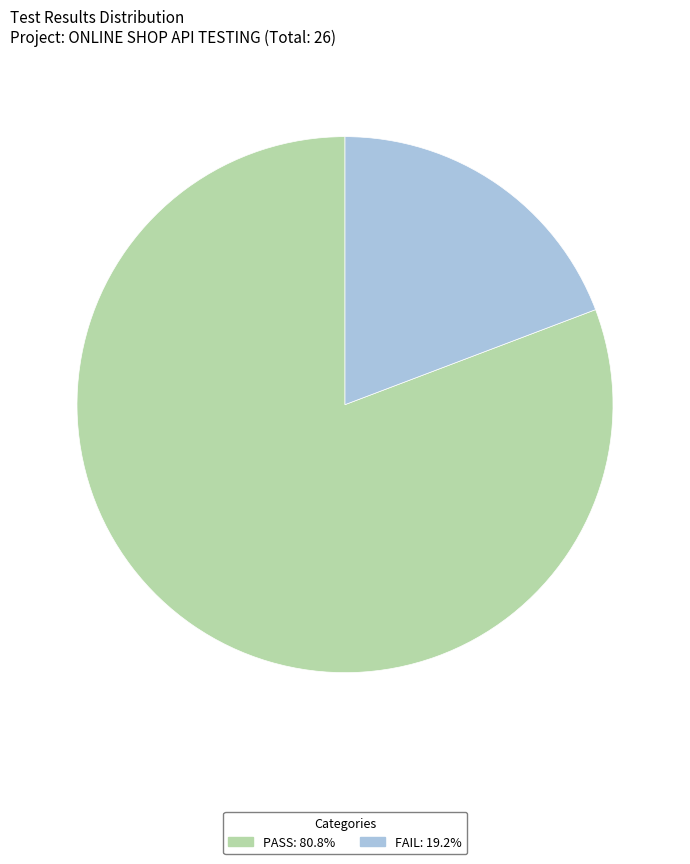

Approximately how many times larger is the value at PASS: 80.8% compared to FAIL: 19.2%?

4.2